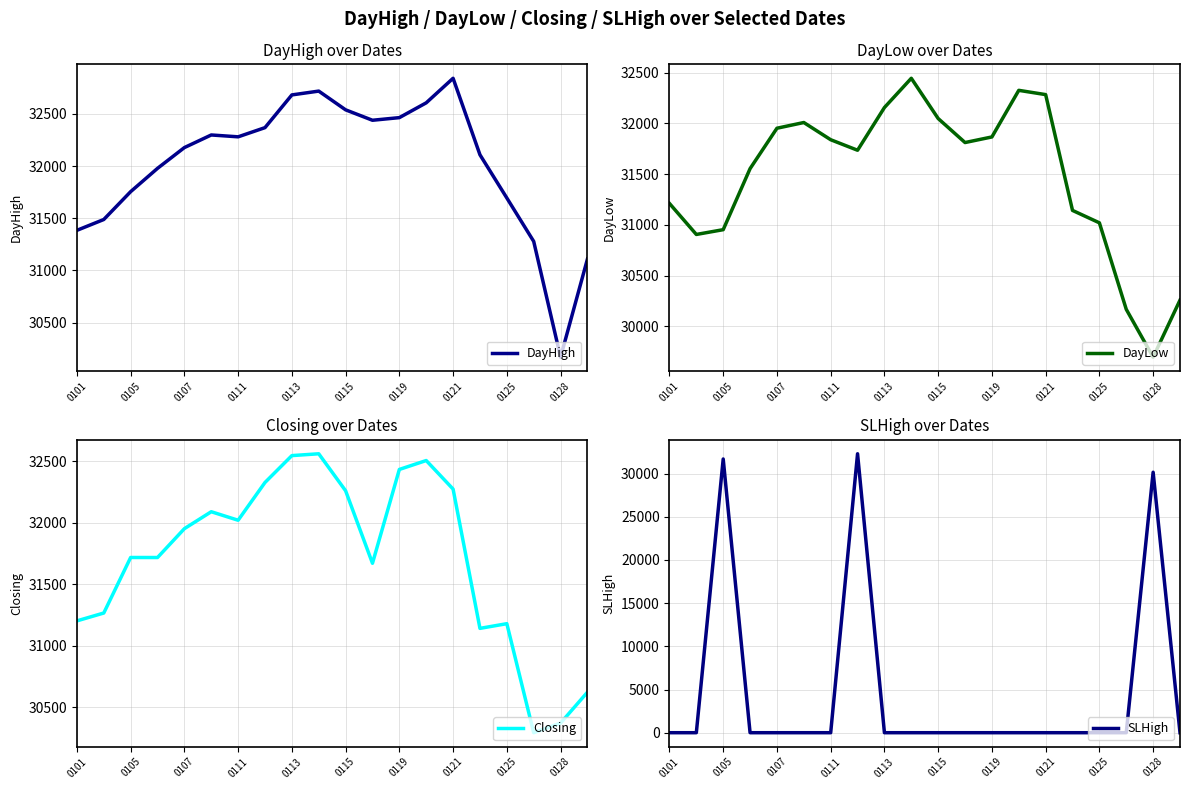

Which category has the lowest value in the DayHigh series?

0128